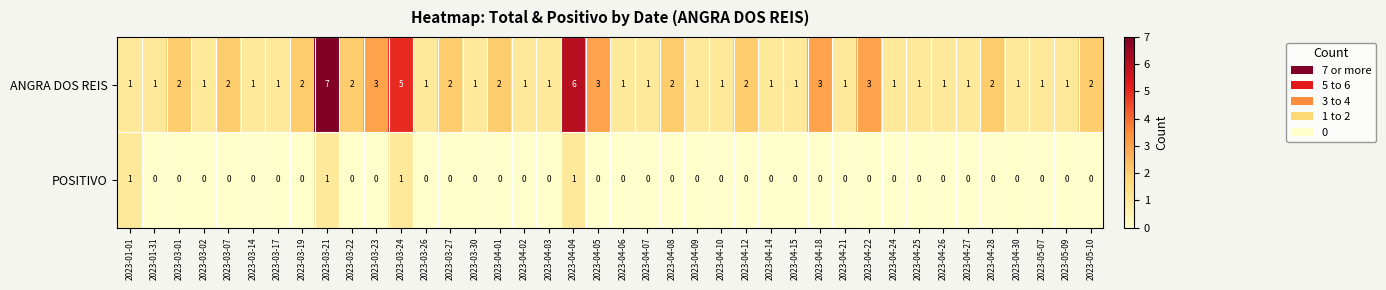

True or false: ANGRA DOS REIS has a value of 3 at 2023-04-28.

False